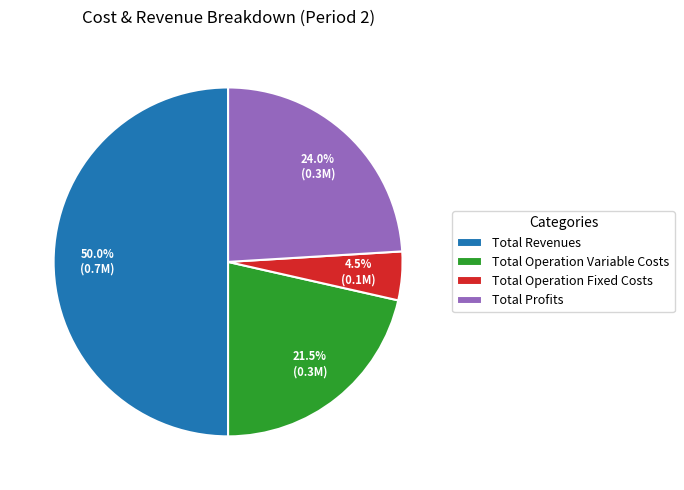

Is the sum of Total Operation Fixed Costs and Total Revenues greater than half?

Yes